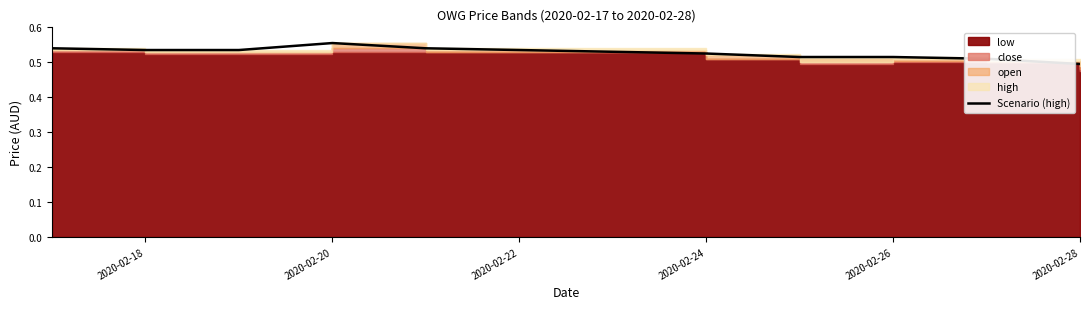

How many interior local peaks (higher than both neighbors) does the data have?

1